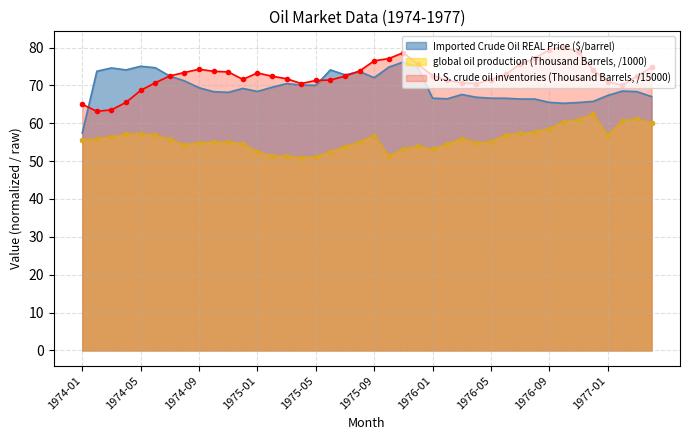

Reading left to right, transcribe all the data shown in this chart.

Imported Crude Oil REAL Price ($/barrel): 1974-01=57.4	1974-02=73.7	1974-03=74.6	1974-04=74.1	1974-05=75.0	1974-06=74.7	1974-07=72.4	1974-08=71.2	1974-09=69.4	1974-10=68.3	1974-11=68.2	1974-12=69.2	1975-01=68.4	1975-02=69.5	1975-03=70.5	1975-04=70.1	1975-05=70.0	1975-06=74.1	1975-07=72.8	1975-08=73.7	1975-09=72.0	1975-10=74.8	1975-11=76.2	1975-12=74.6	1976-01=66.6	1976-02=66.5	1976-03=67.6	1976-04=66.9	1976-05=66.6	1976-06=66.6	1976-07=66.4	1976-08=66.4	1976-09=65.5	1976-10=65.3	1976-11=65.5	1976-12=65.8	1977-01=67.3	1977-02=68.5	1977-03=68.3	1977-04=67.0
global oil production (Thousand Barrels): 1974-01=55.5	1974-02=55.9	1974-03=56.4	1974-04=57.1	1974-05=57.3	1974-06=56.9	1974-07=55.8	1974-08=54.3	1974-09=54.8	1974-10=55.0	1974-11=55.1	1974-12=54.6	1975-01=52.4	1975-02=51.4	1975-03=51.3	1975-04=50.9	1975-05=51.2	1975-06=52.5	1975-07=53.9	1975-08=55.0	1975-09=56.7	1975-10=51.4	1975-11=53.2	1975-12=53.9	1976-01=53.1	1976-02=54.6	1976-03=55.9	1976-04=54.9	1976-05=55.1	1976-06=57.0	1976-07=57.3	1976-08=57.7	1976-09=58.6	1976-10=60.4	1976-11=61.0	1976-12=62.5	1977-01=56.8	1977-02=60.6	1977-03=61.1	1977-04=60.2
U.S. crude oil inventories (Thousand Barrels): 1974-01=65.0	1974-02=63.1	1974-03=63.5	1974-04=65.5	1974-05=68.7	1974-06=70.7	1974-07=72.5	1974-08=73.4	1974-09=74.3	1974-10=73.7	1974-11=73.6	1974-12=71.6	1975-01=73.3	1975-02=72.4	1975-03=71.8	1975-04=70.5	1975-05=71.3	1975-06=71.4	1975-07=72.4	1975-08=73.8	1975-09=76.5	1975-10=77.1	1975-11=78.6	1975-12=75.5	1976-01=72.6	1976-02=71.3	1976-03=70.7	1976-04=70.5	1976-05=71.5	1976-06=72.9	1976-07=75.6	1976-08=77.2	1976-09=79.4	1976-10=80.3	1976-11=78.7	1976-12=74.1	1977-01=71.0	1977-02=70.0	1977-03=72.5	1977-04=74.7